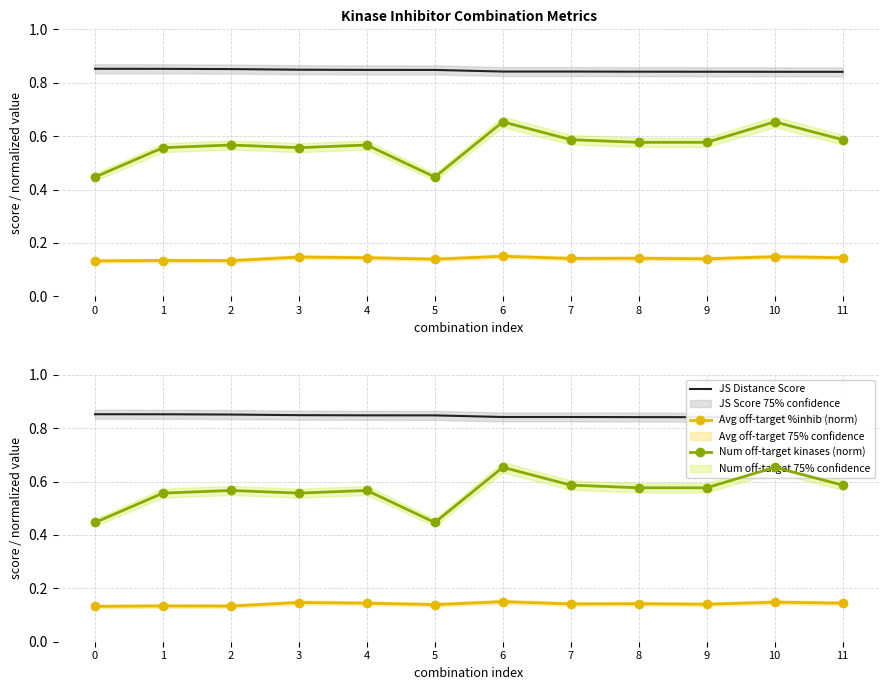

Count the number of data series in this chart.

3